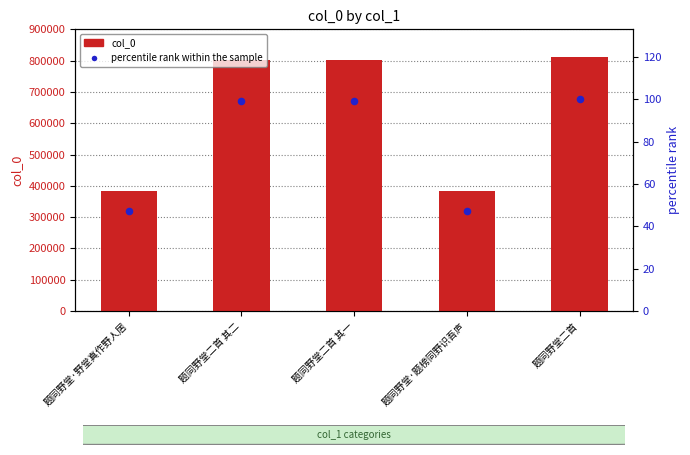

Which series has the largest total across all categories?

col_0